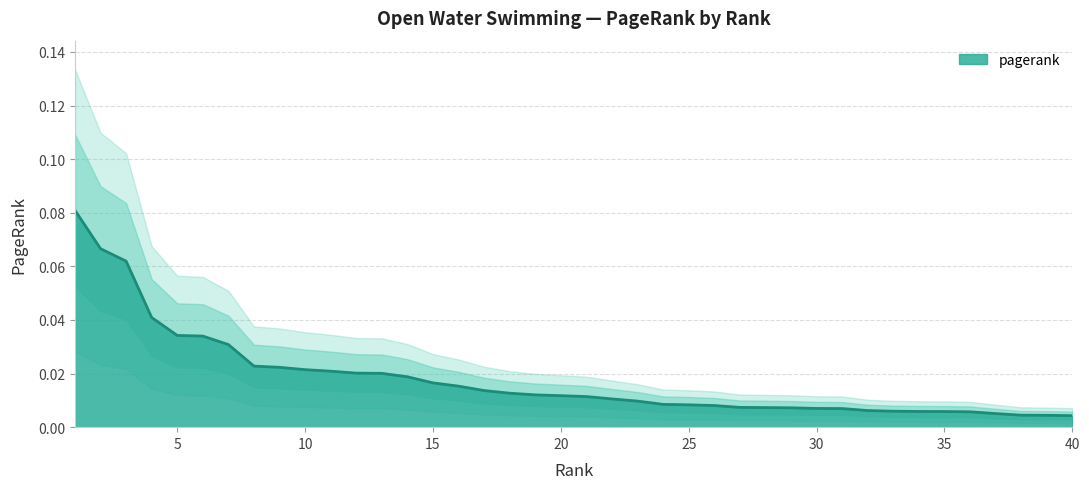

Reading left to right, list all the values displayed in this chart.

0.1	0.1	0.1	0.0	0.0	0.0	0.0	0.0	0.0	0.0	0.0	0.0	0.0	0.0	0.0	0.0	0.0	0.0	0.0	0.0	0.0	0.0	0.0	0.0	0.0	0.0	0.0	0.0	0.0	0.0	0.0	0.0	0.0	0.0	0.0	0.0	0.0	0.0	0.0	0.0